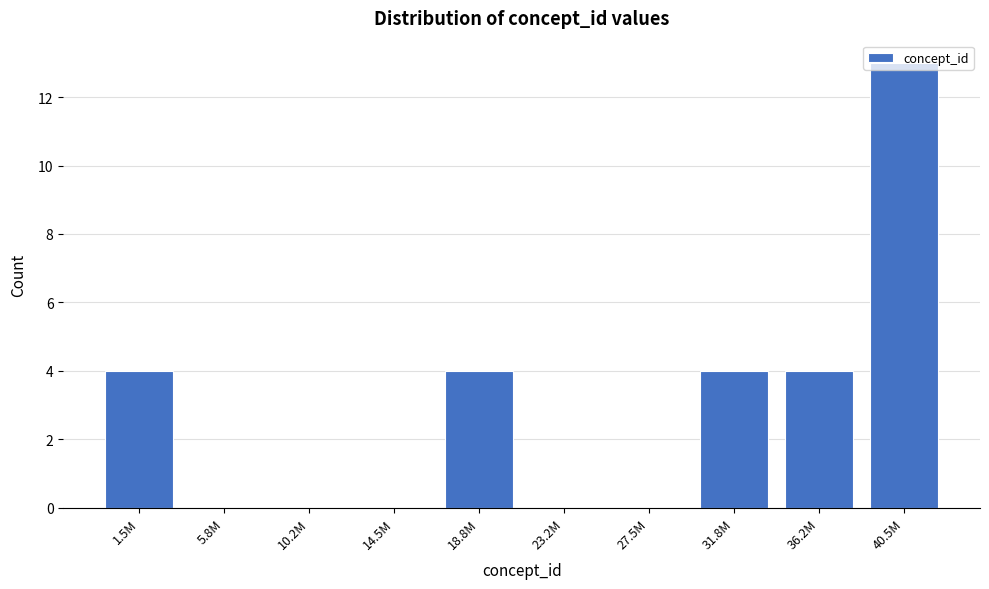

What is the change in value from 1.5M to 5.8M?

-4